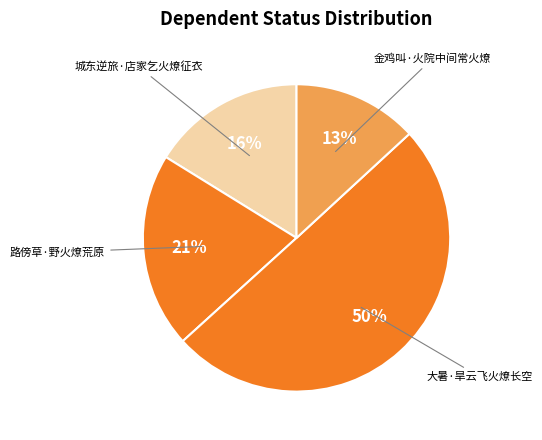

To the nearest percent, what portion does 路傍草·野火燎荒原 represent?

21%